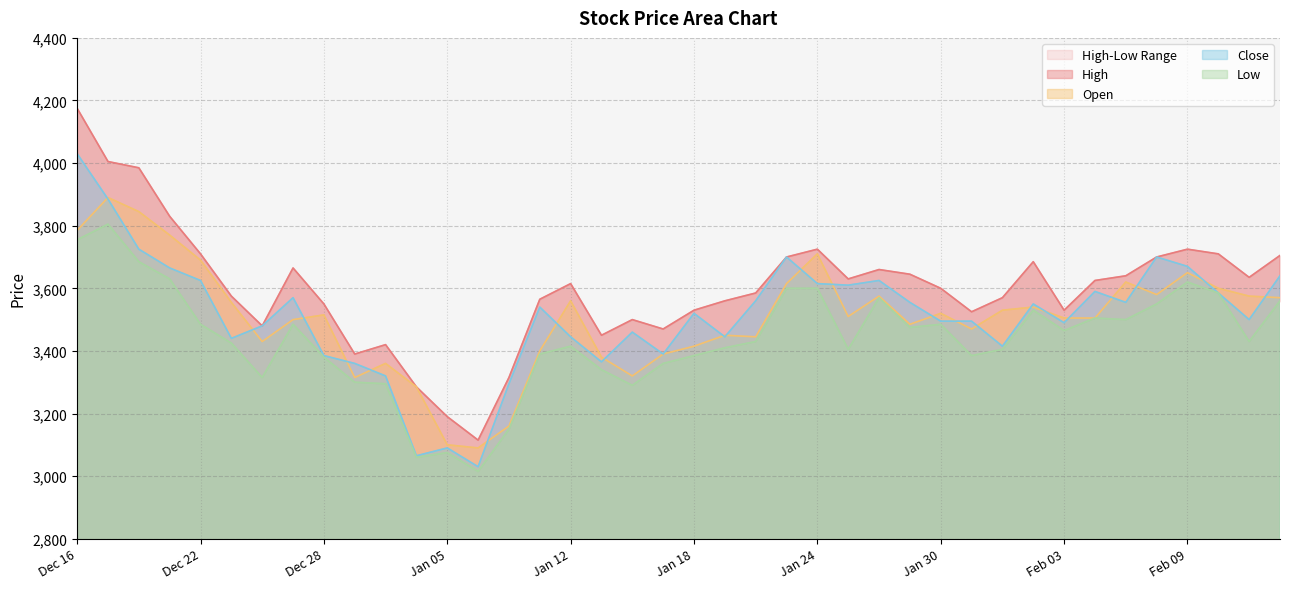

True or false: Open has a value of 3770 at 2022-12-21.

True